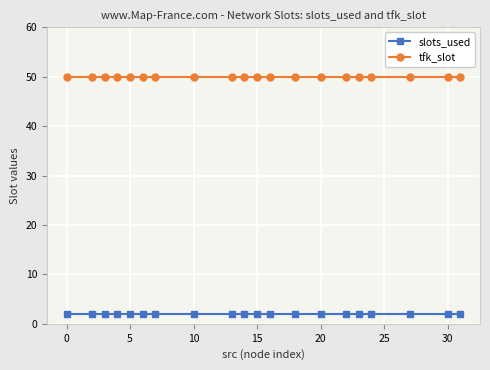

Does the chart have visible grid lines?

Yes